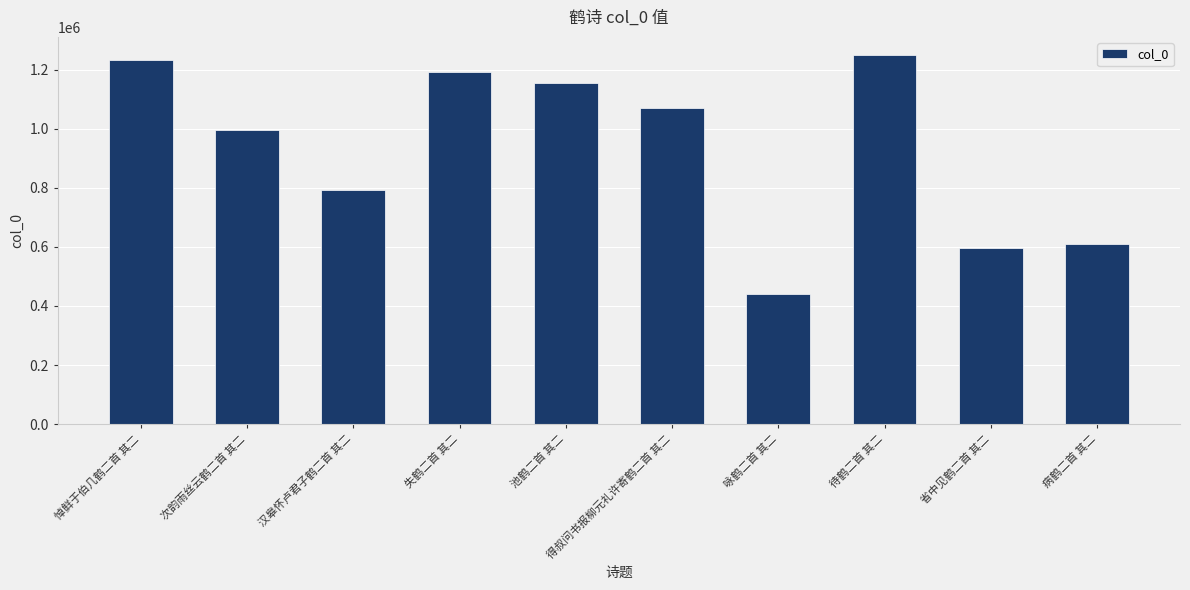

Is it true that the value at 省中见鹤二首 其二 is 121085?

False